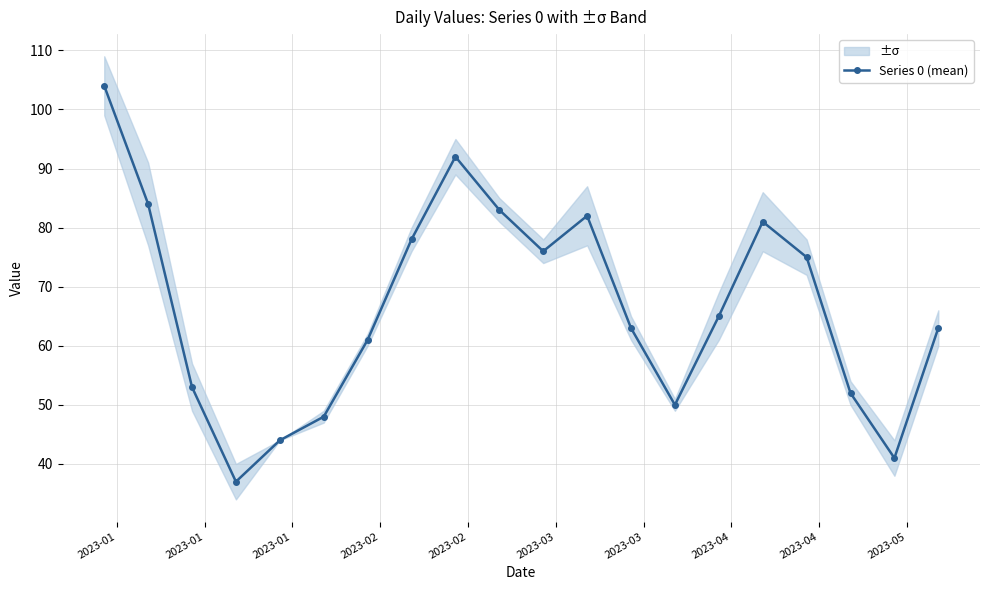

What is the difference between the maximum and second lowest values?

63